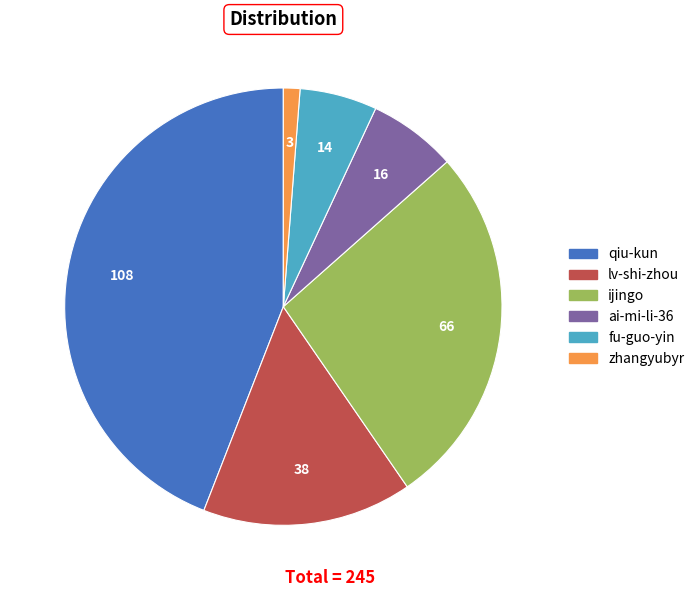

Which category has the smallest portion of the pie?

zhangyubyr